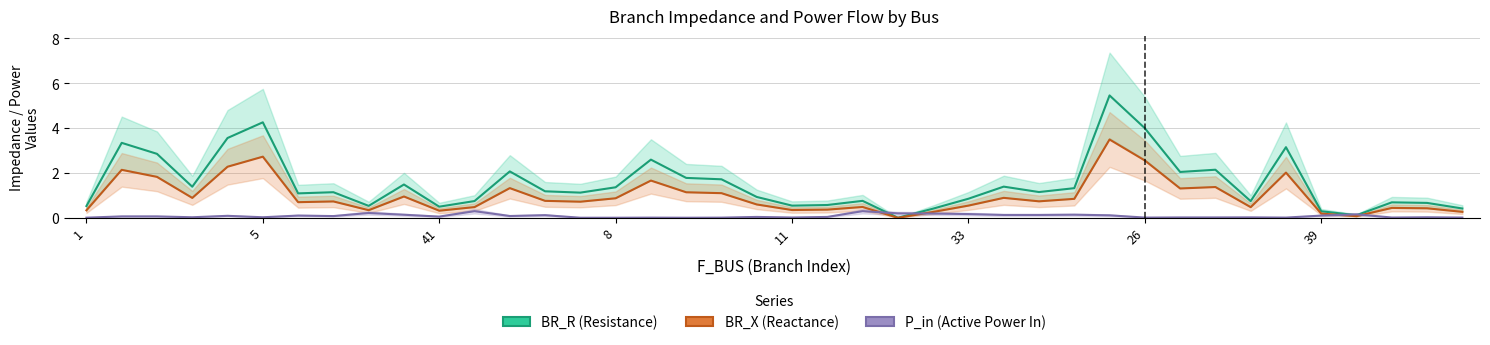

At which category is the sum across all series the highest?

29